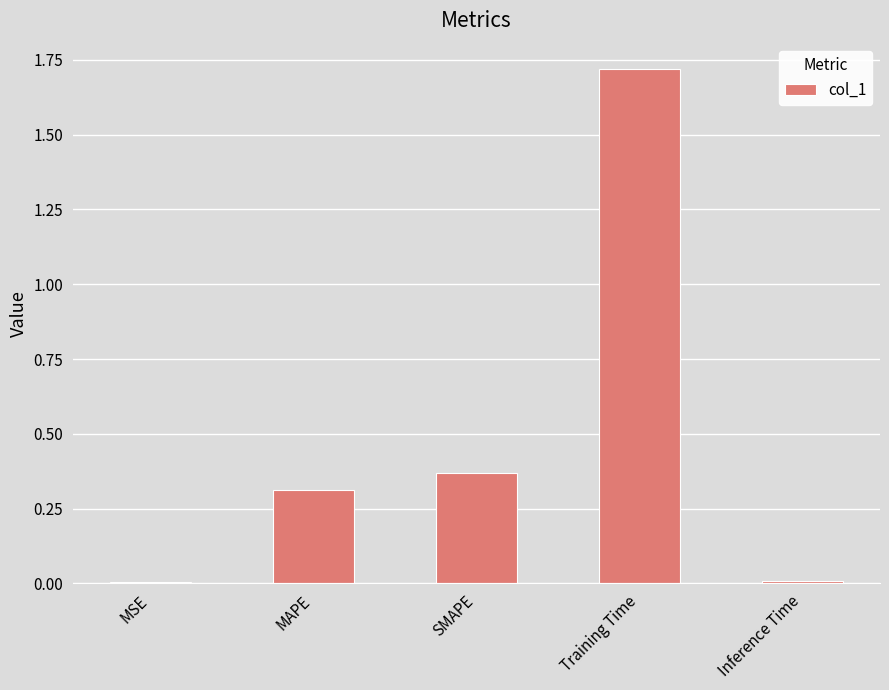

What is the sum of the values at SMAPE and Training Time?

2.1